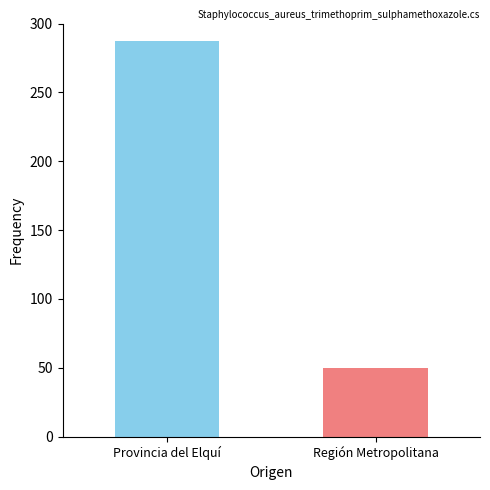

Reading left to right, transcribe all the data shown in this chart.

287	50